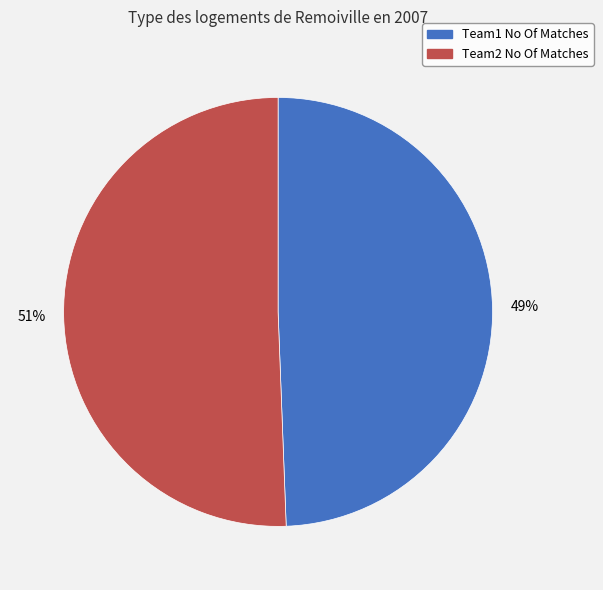

To the nearest percent, what portion does Team1 No Of Matches represent?

49%